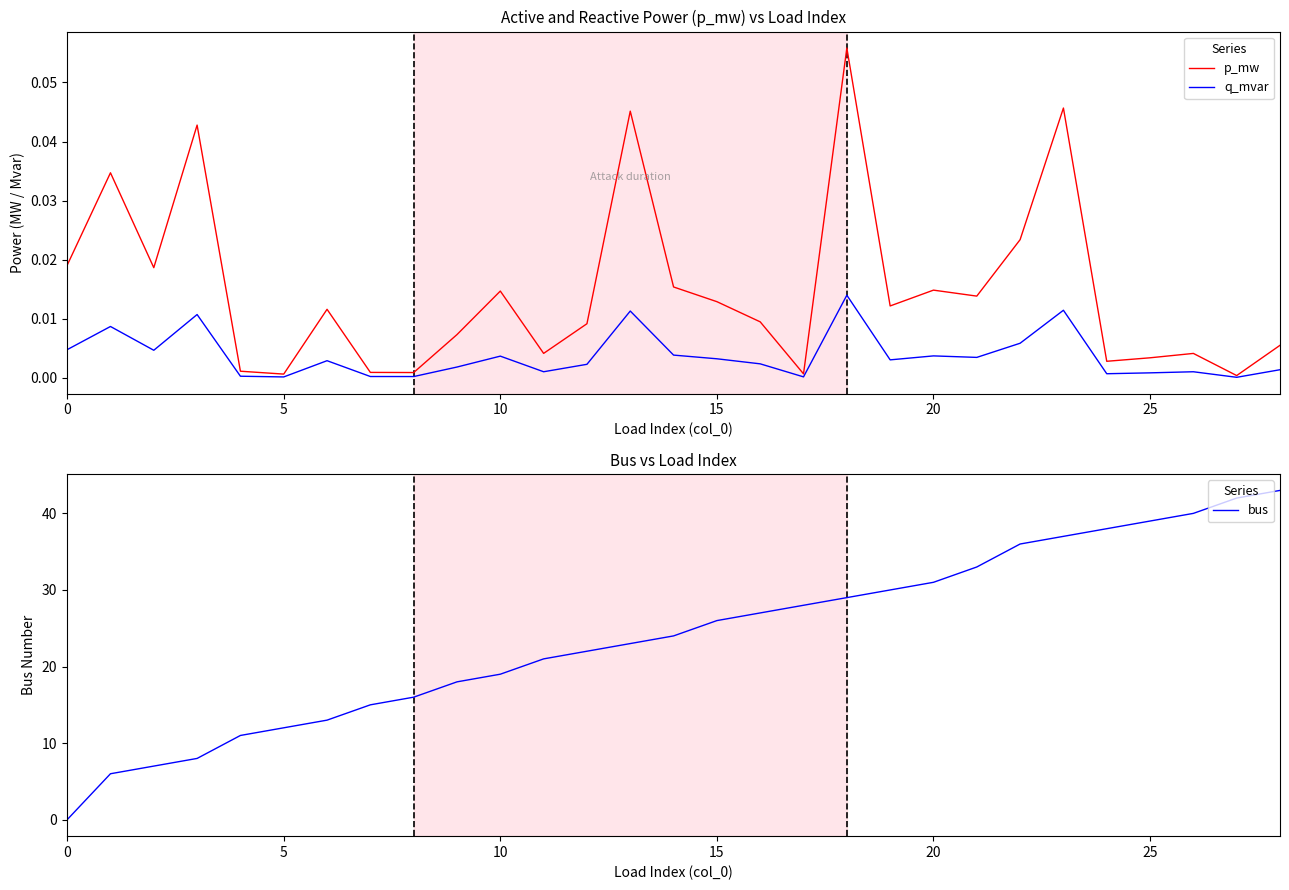

Which series has the largest range (max minus min)?

bus